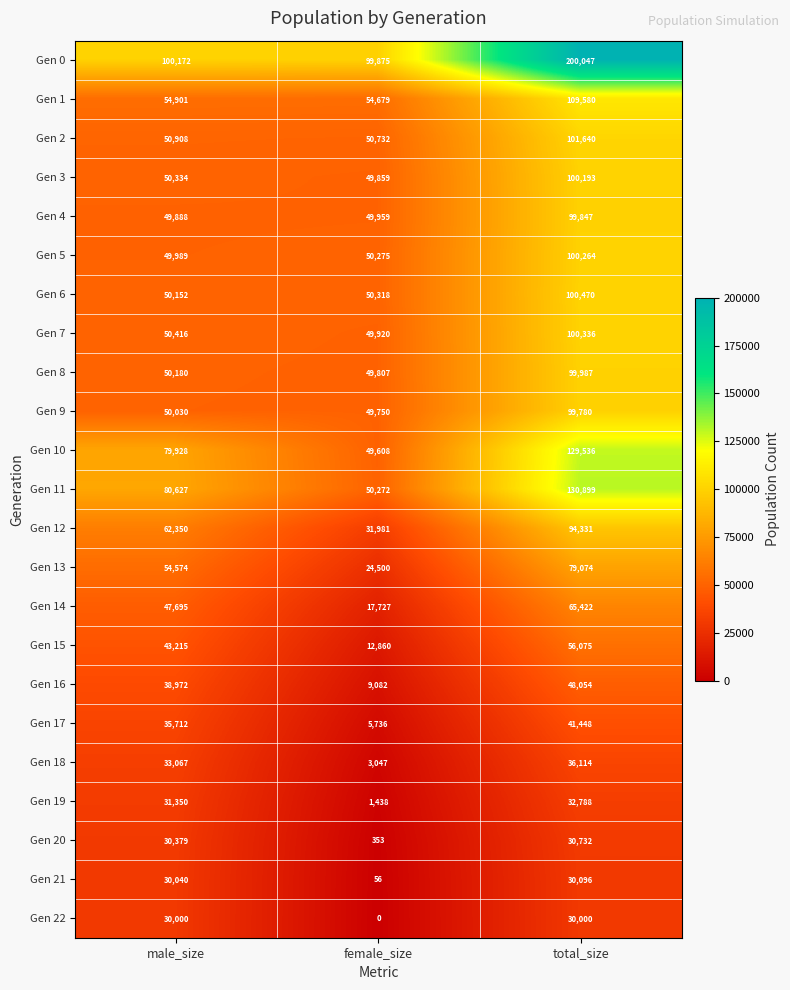

True or false: Gen 5 has a value of 11544 at female_size.

False